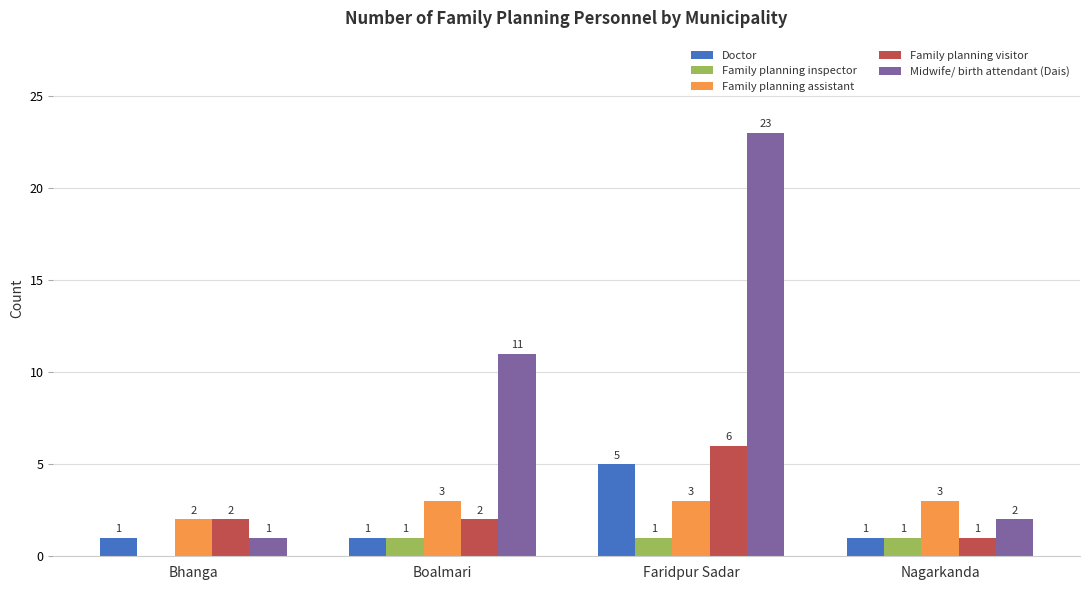

What is the sum of the Family planning visitor values at Nagarkanda and Boalmari?

3